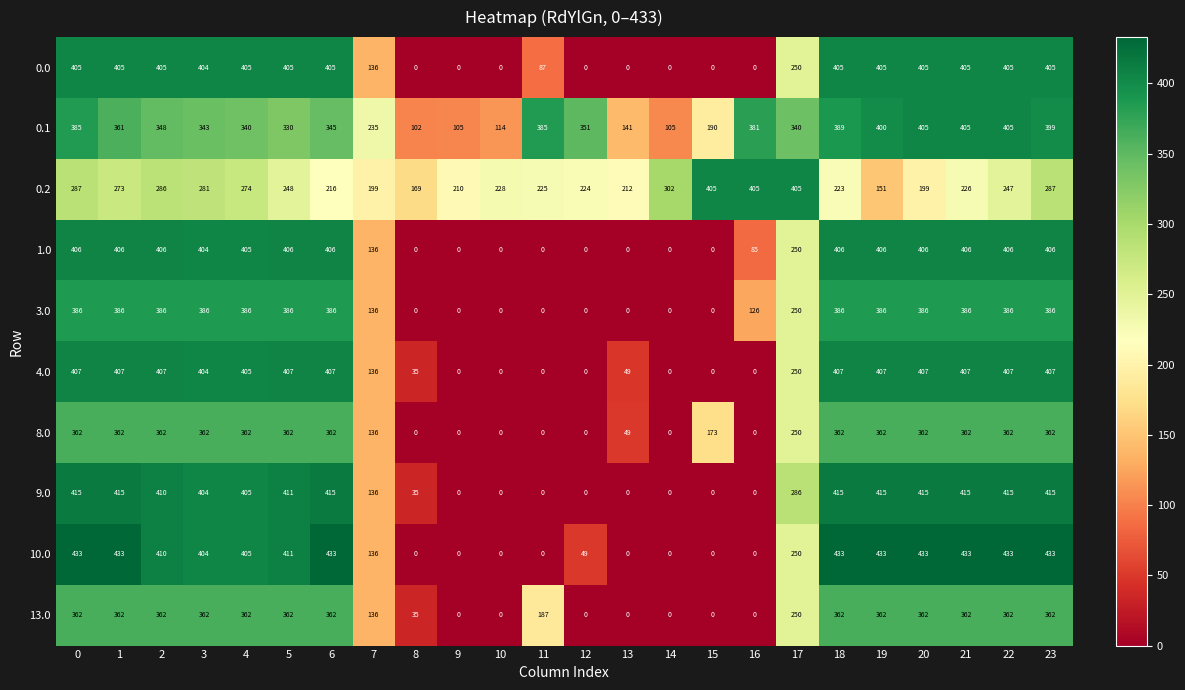

What is the average value of the 0.0 series?

239.1